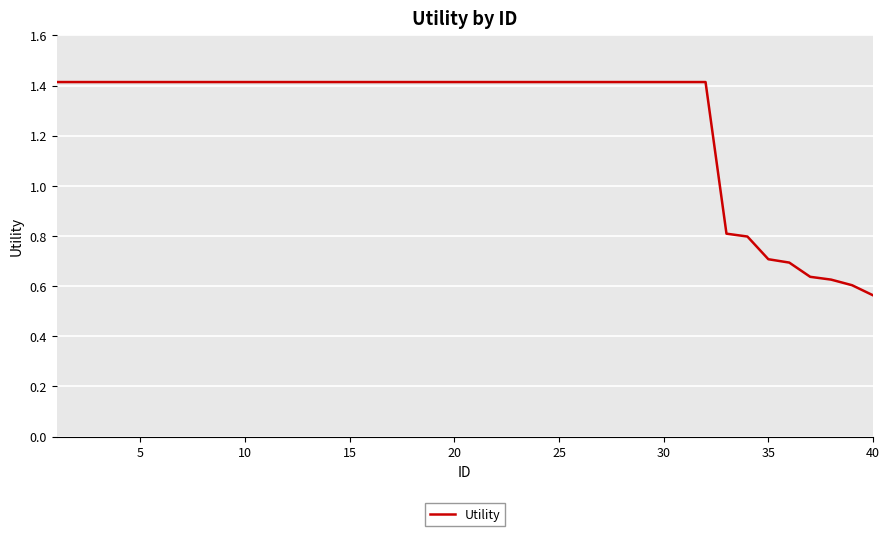

What is the greatest value displayed?

1.4